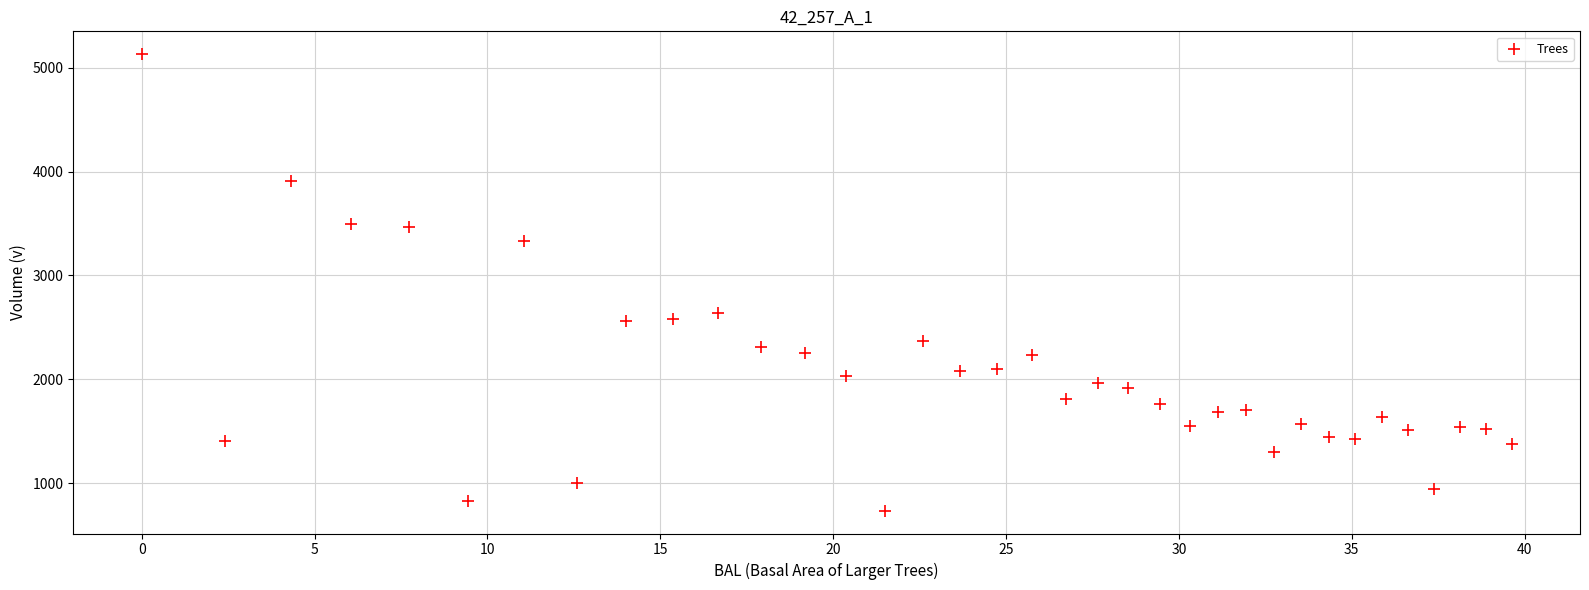

What is the range of Y values (max minus min)?

4397.4